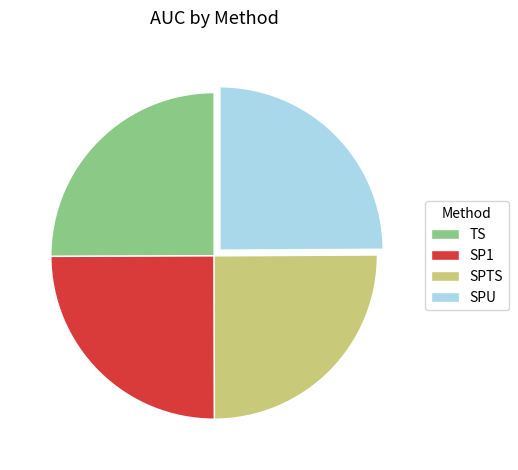

Is there any slice that represents more than half of the pie?

No